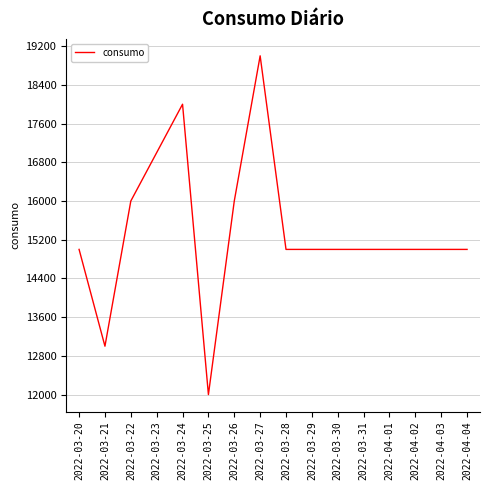

How many lines are shown in the chart?

1